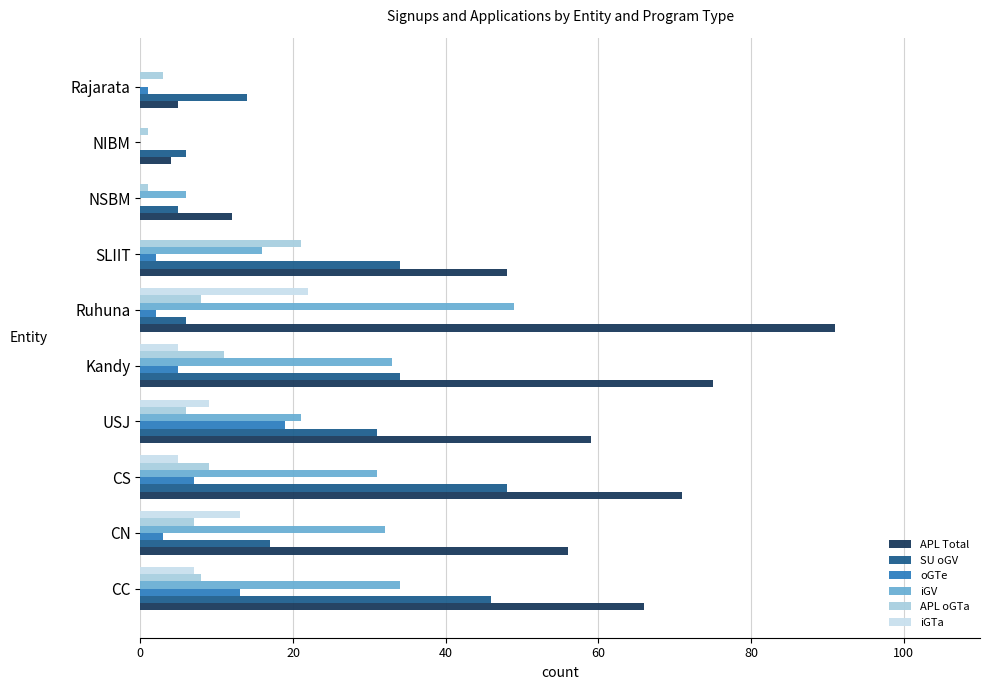

At how many categories does at least one series exceed 26?

7